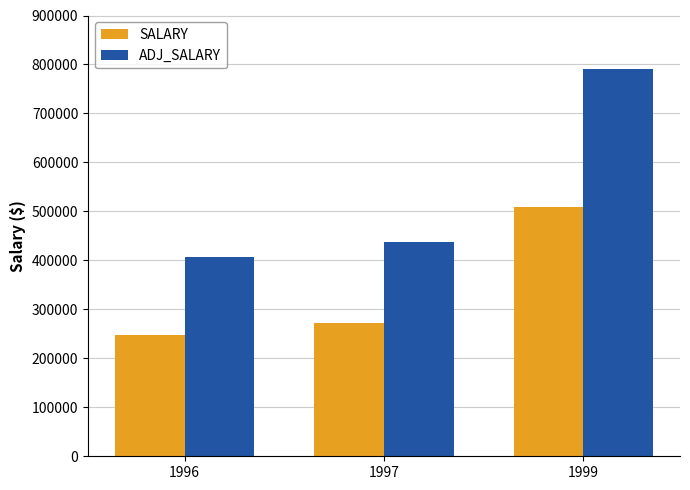

What is the sum of all SALARY values?

1029750